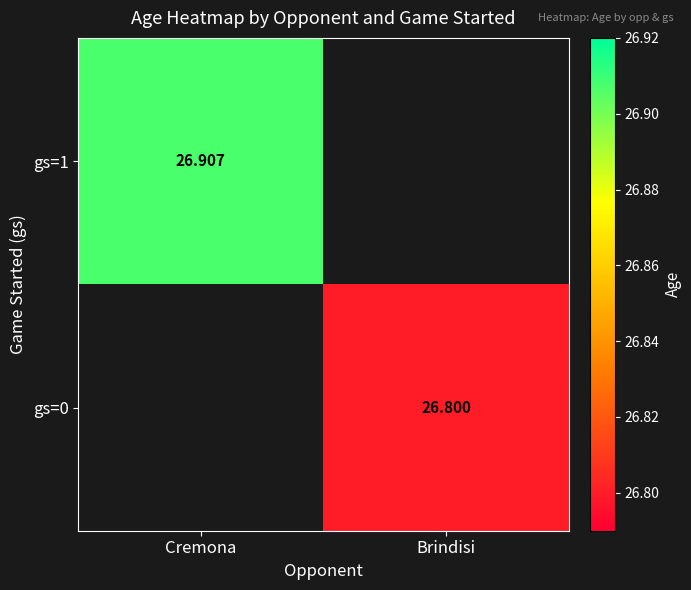

Where does the gs=0 series first go above 26?

Brindisi